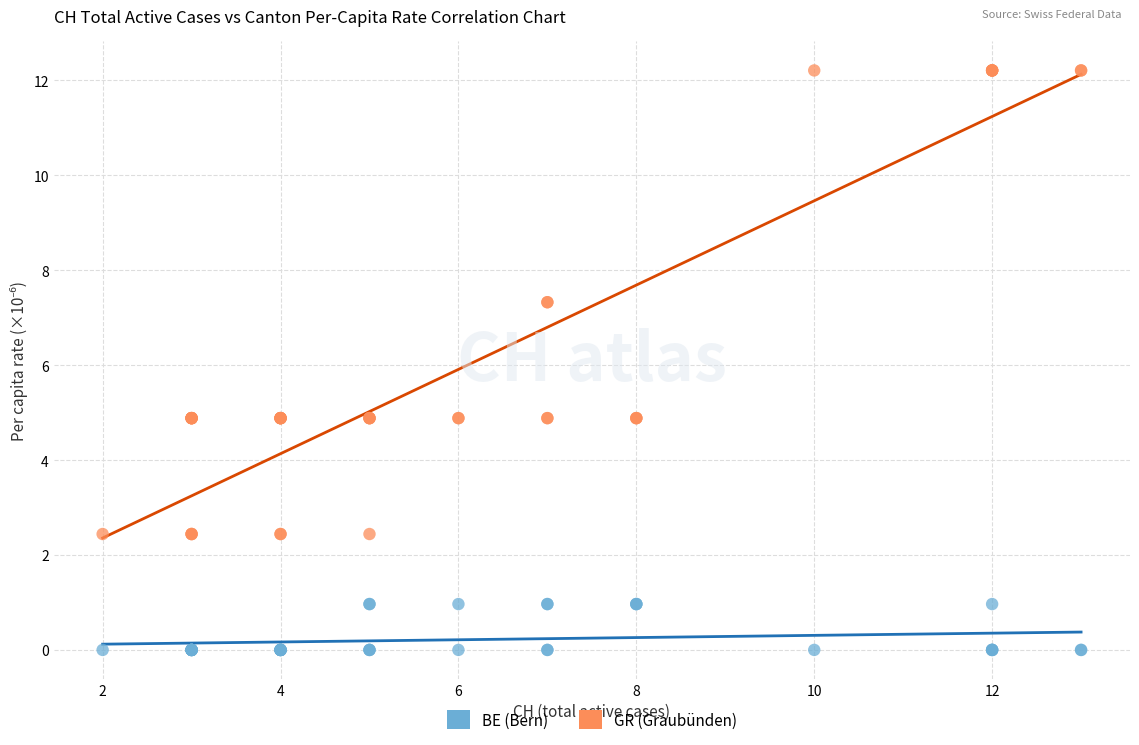

Which series contains the lowest Y value?

BE (Bern)